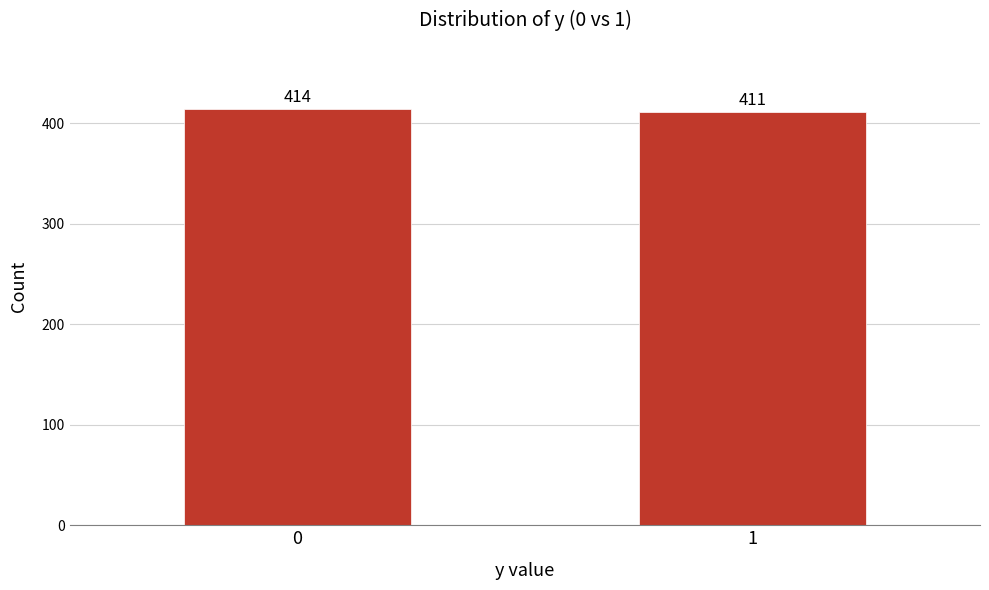

Reading right to left, list all the values displayed in this chart.

411	414